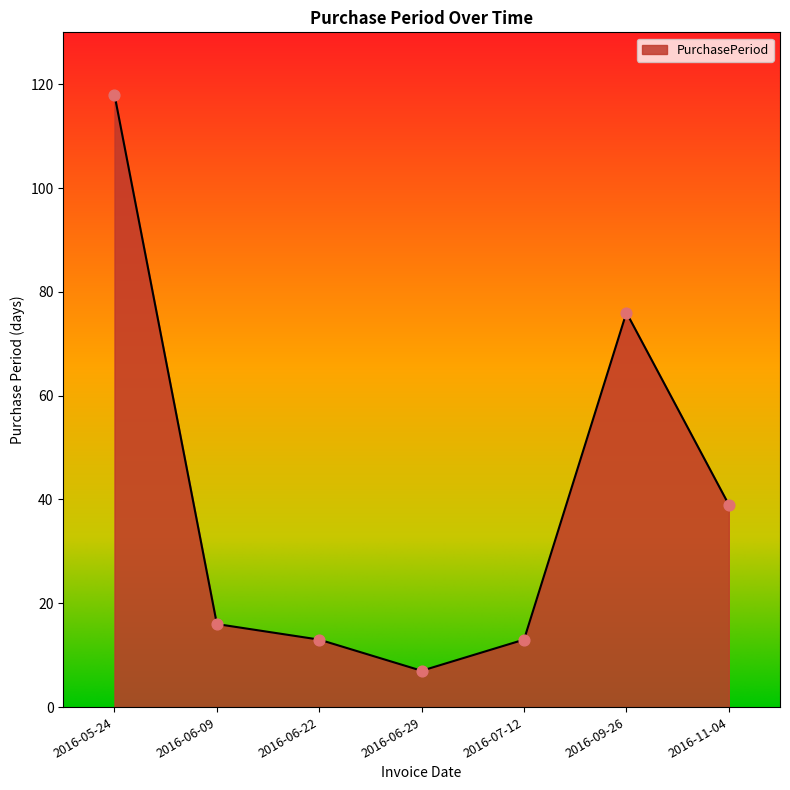

Between 2016-06-09 and 2016-06-29, which is larger?

2016-06-09